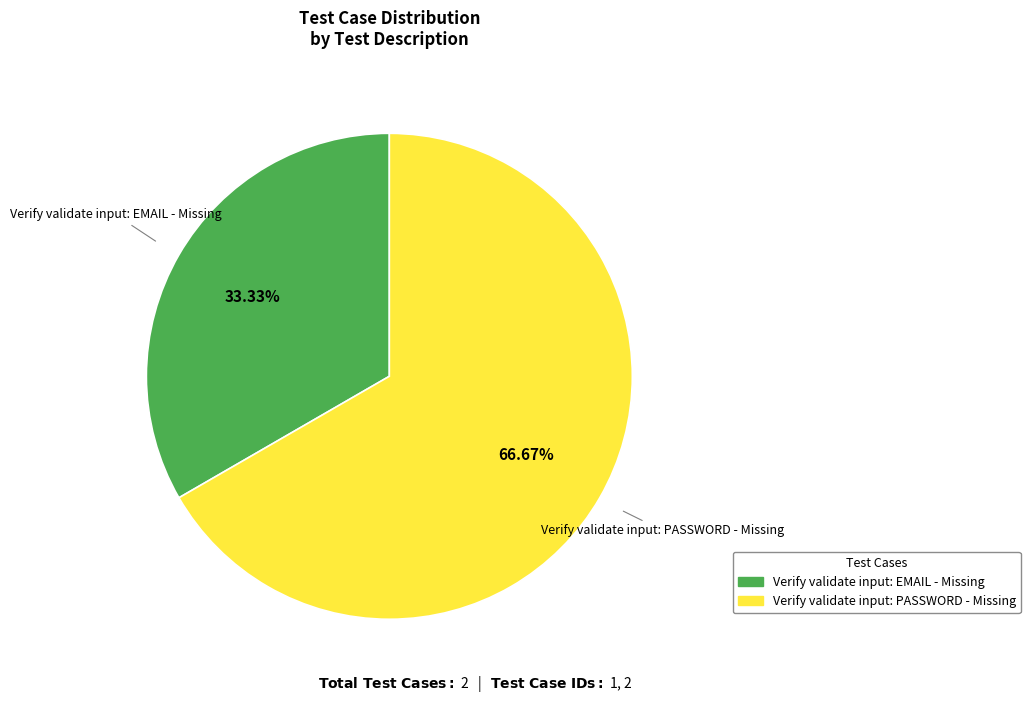

What percentage is NOT represented by Verify validate input: EMAIL - Missing?

66.7%